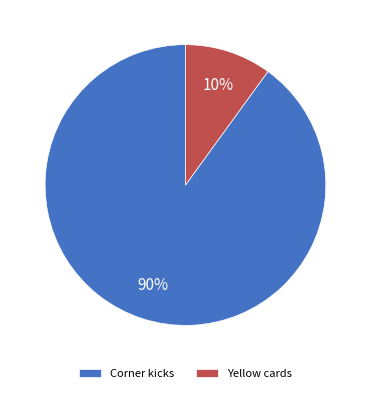

To the nearest percent, what is the average slice percentage?

50%